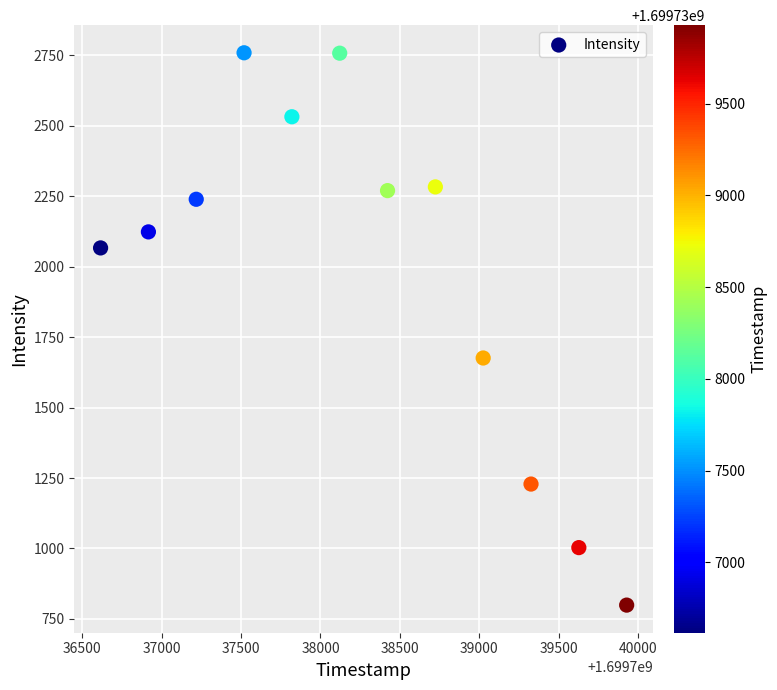

What is the average Y value?

1977.6